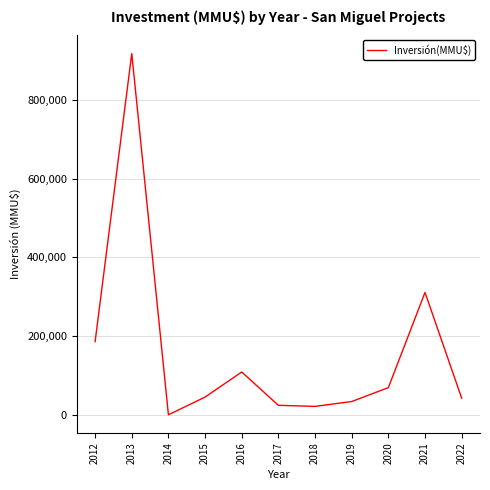

What is the change in value from 2019 to 2021?

+277112